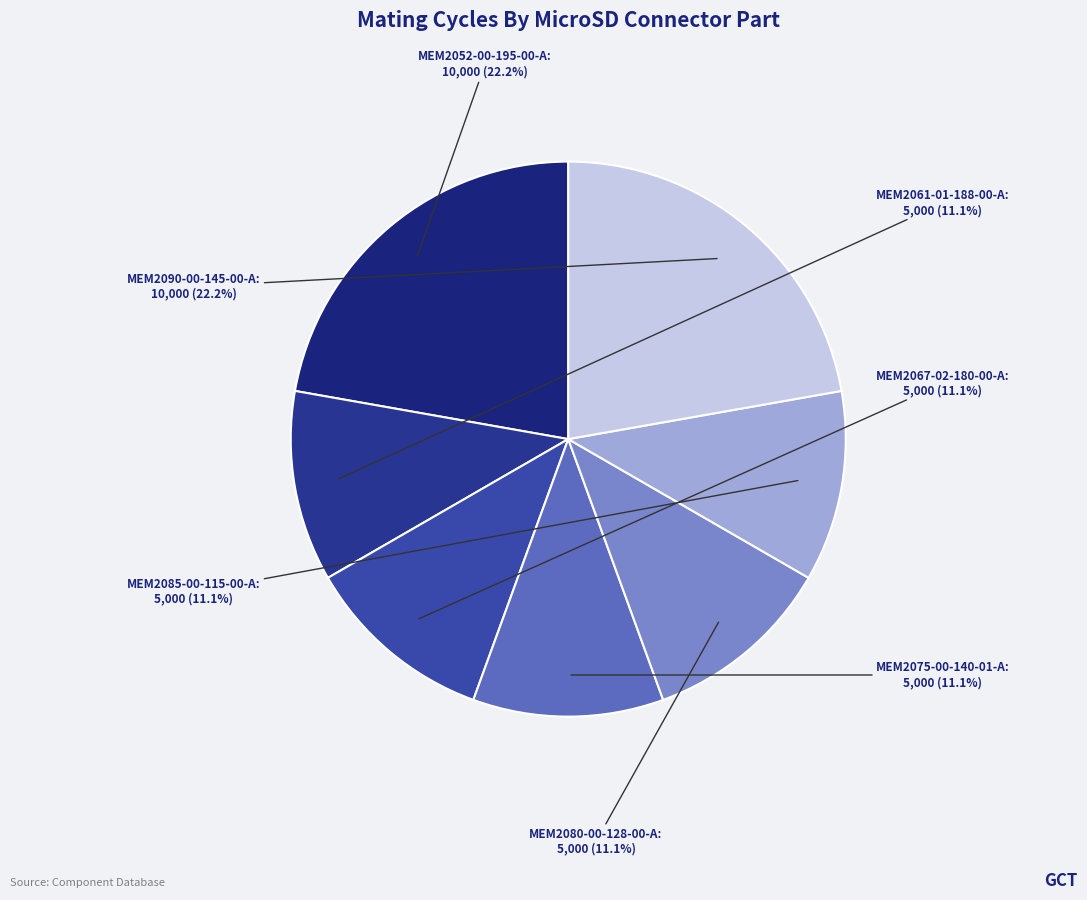

Does MEM2090-00-145-00-A account for over 50% of the chart?

No